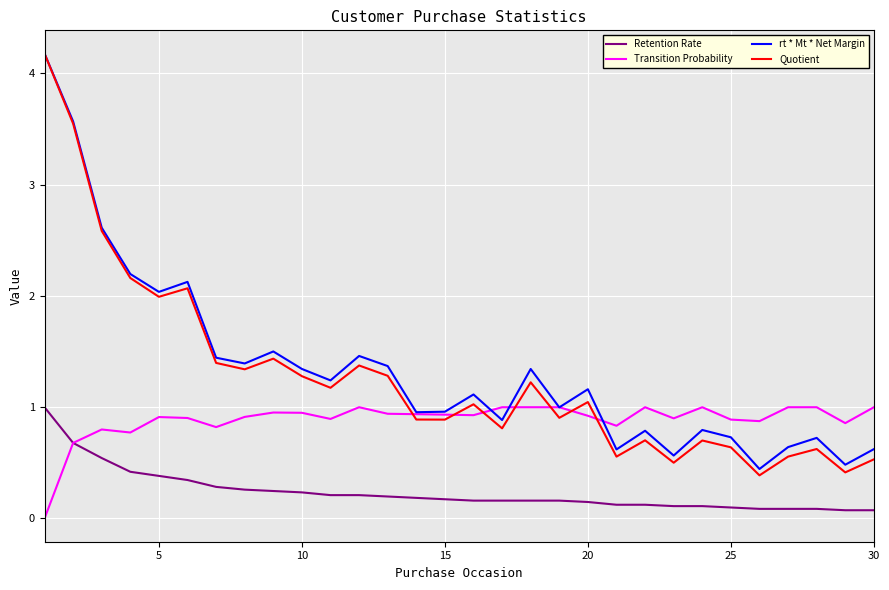

What is the greatest value displayed?

4.2